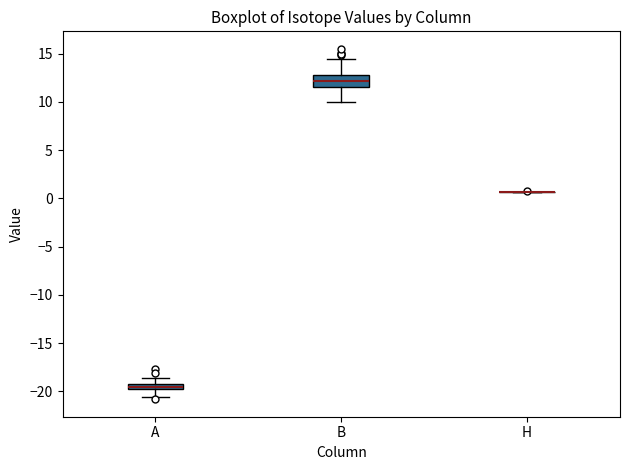

Comparing the boxes themselves (not the whiskers), which one is the tallest?

B